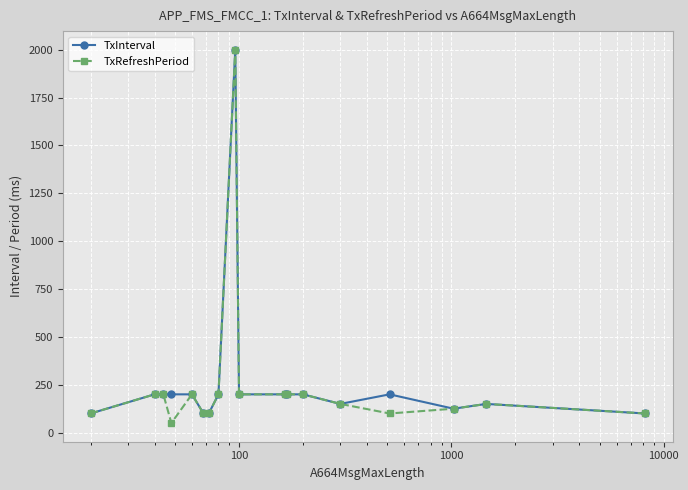

True or false: TxInterval has more than 2 points higher than both neighbors.

True